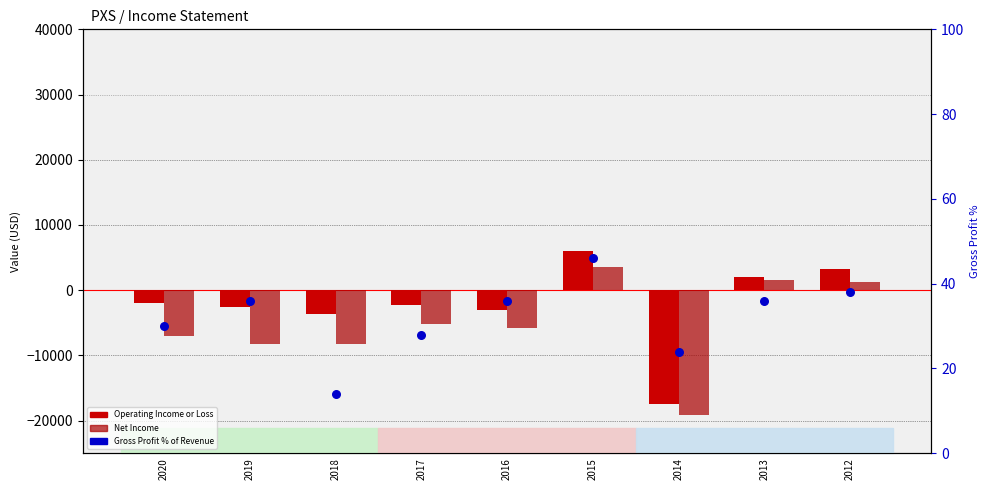

At which category is the sum across all series the highest?

2015